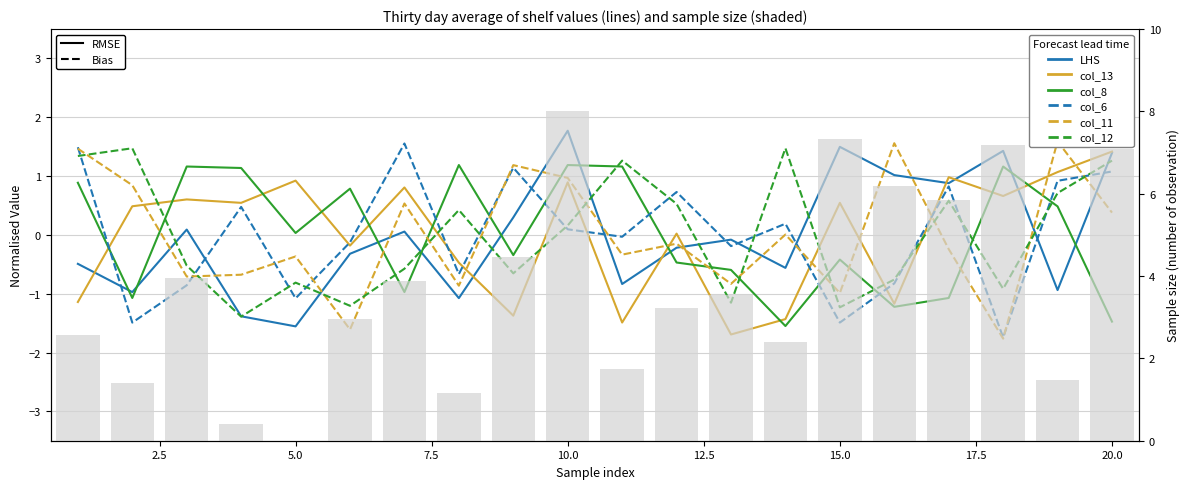

What are all the series names shown in the legend?

LHS, col_13, col_8, col_6, col_11, col_12